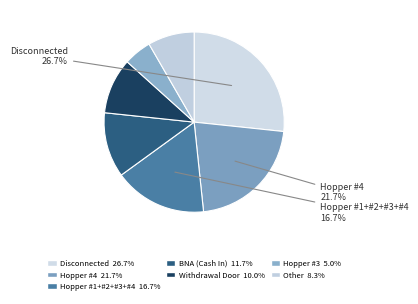

How many slices are in this pie chart?

7